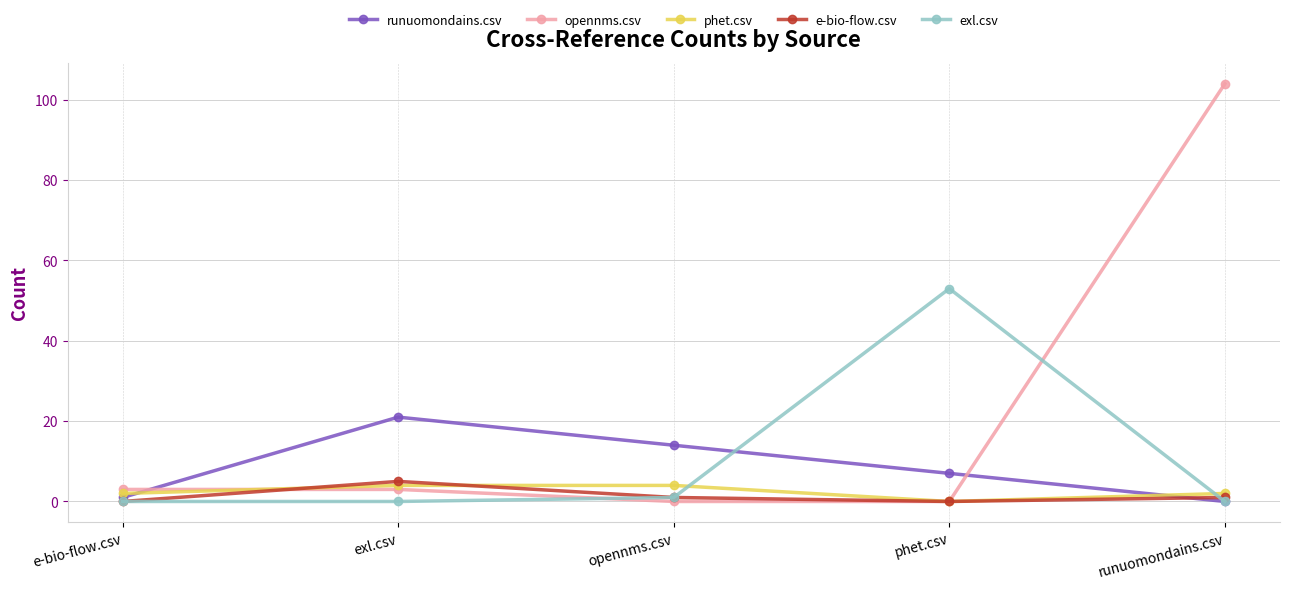

After their last crossing, which series has the higher values: opennms.csv or runuomondains.csv?

opennms.csv